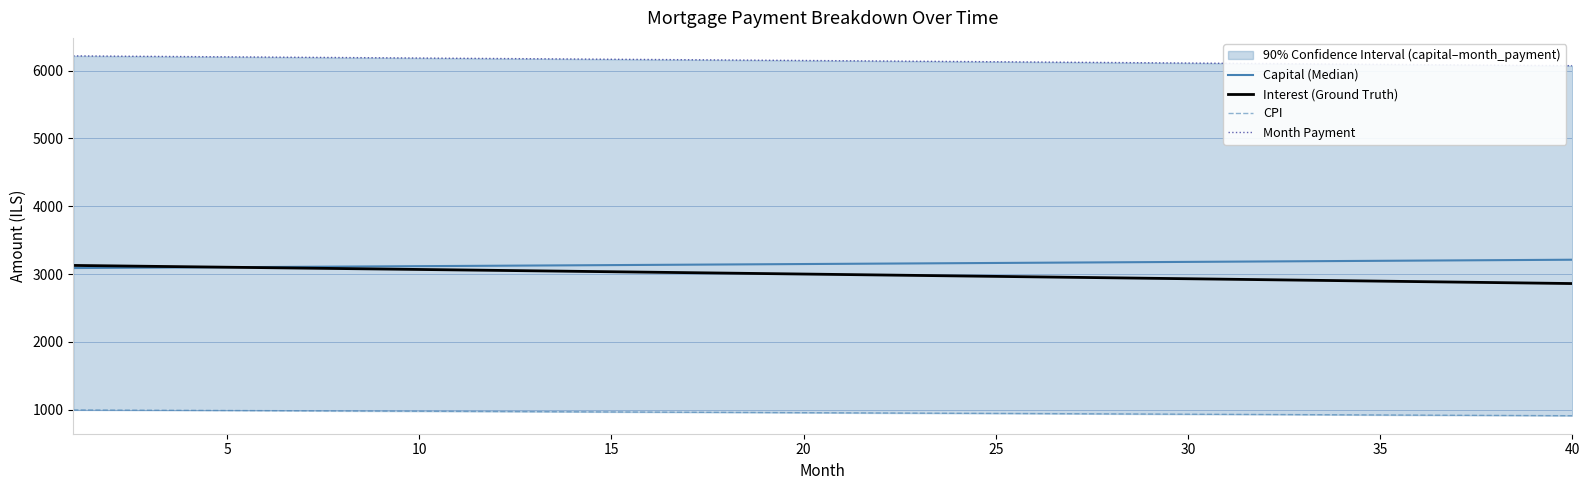

What is the minimum value for Interest (Ground Truth)?

2861.0